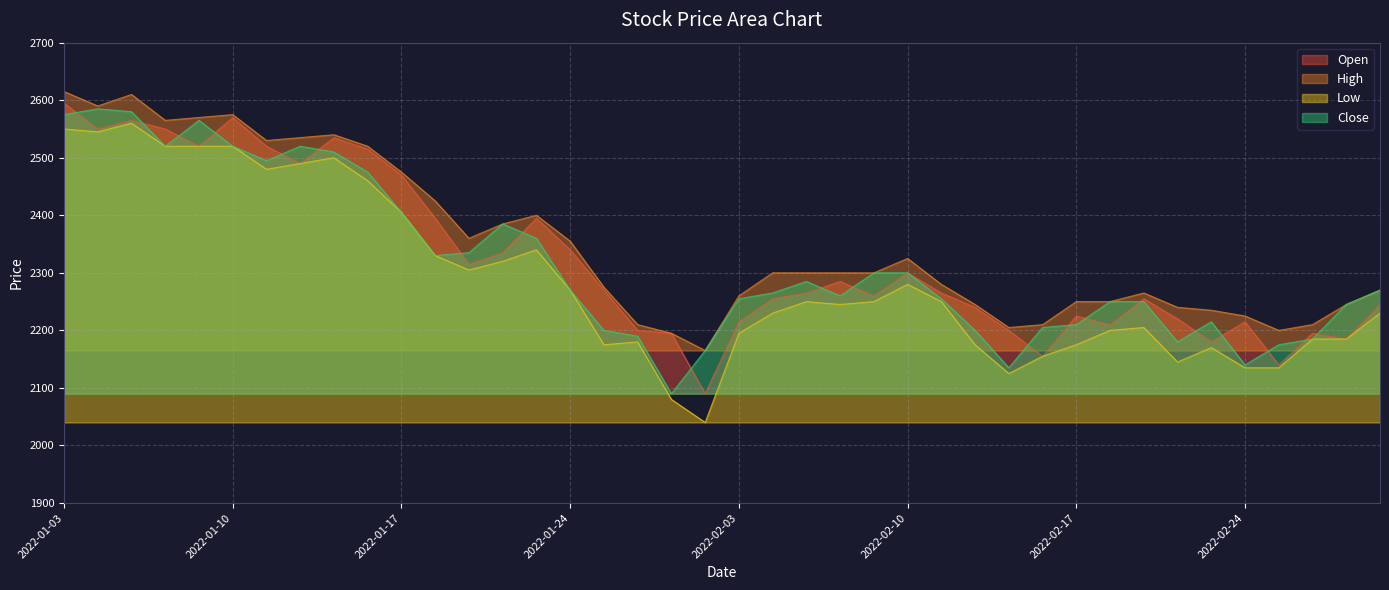

In High, how many points are higher than both neighbors (excluding endpoints)?

6